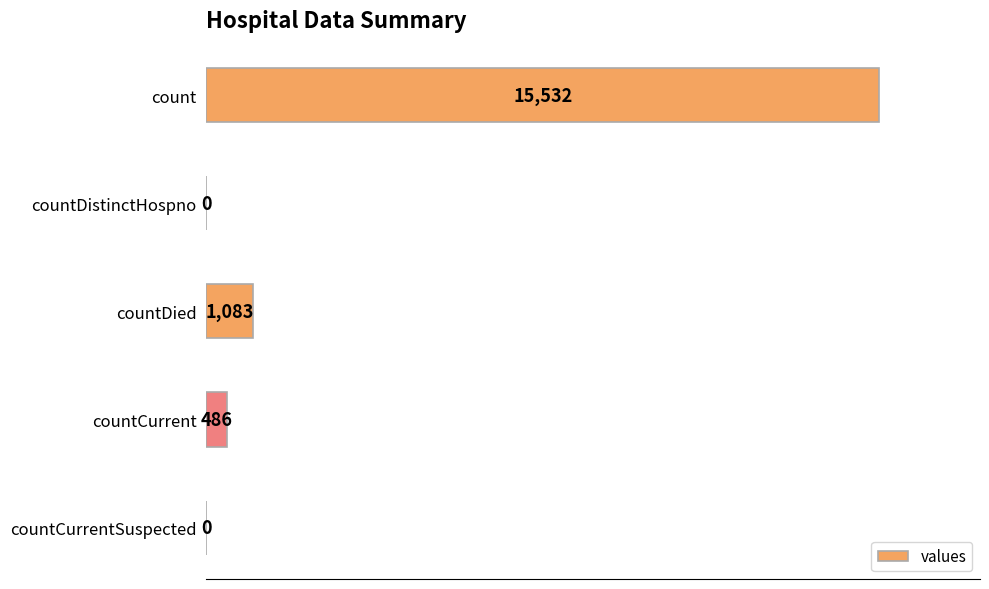

Where is the data nearest to the value 7766?

countDied